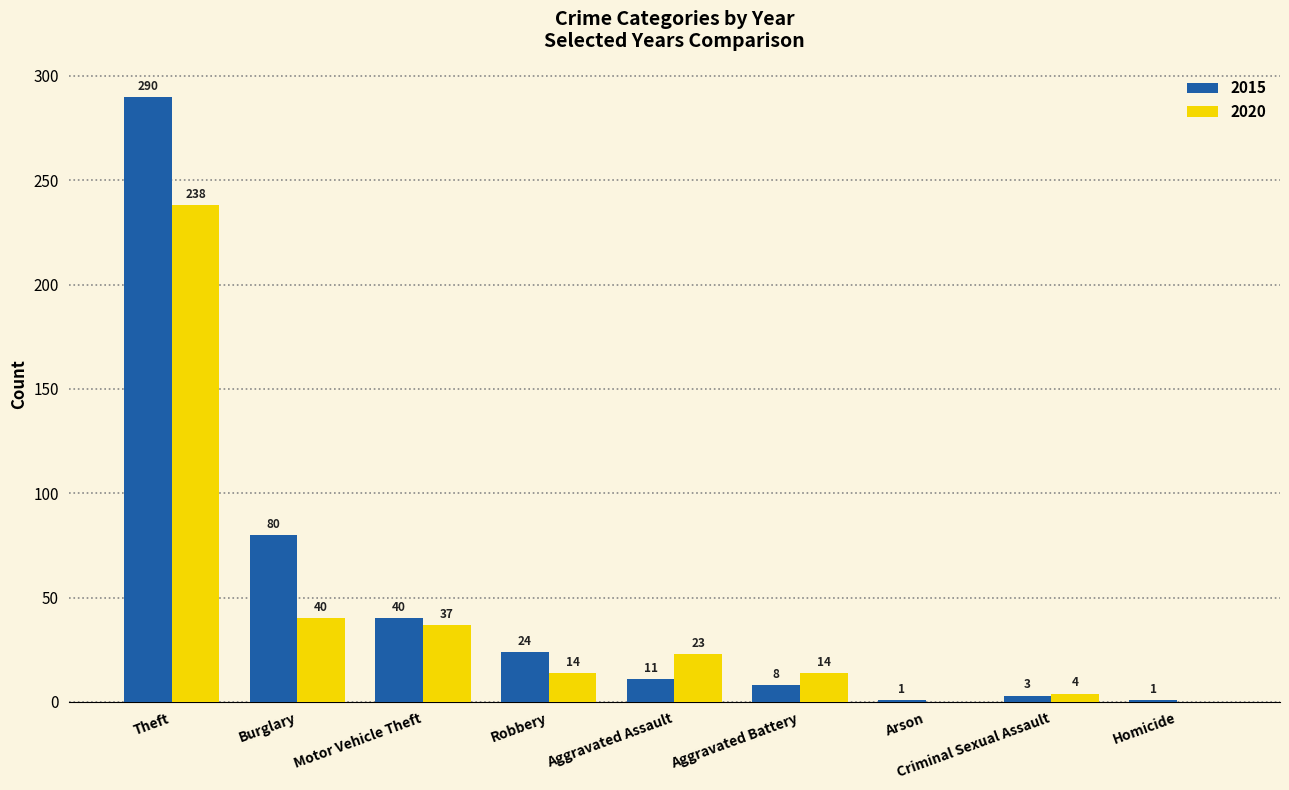

Where is 2015 nearest to the value 145?

Burglary